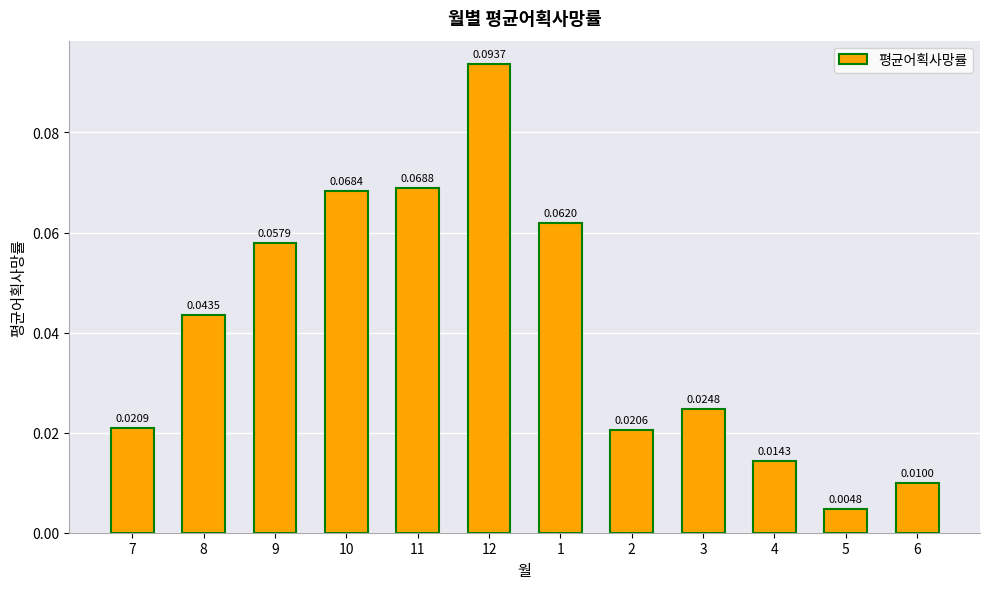

What is the sum of all values?

0.5